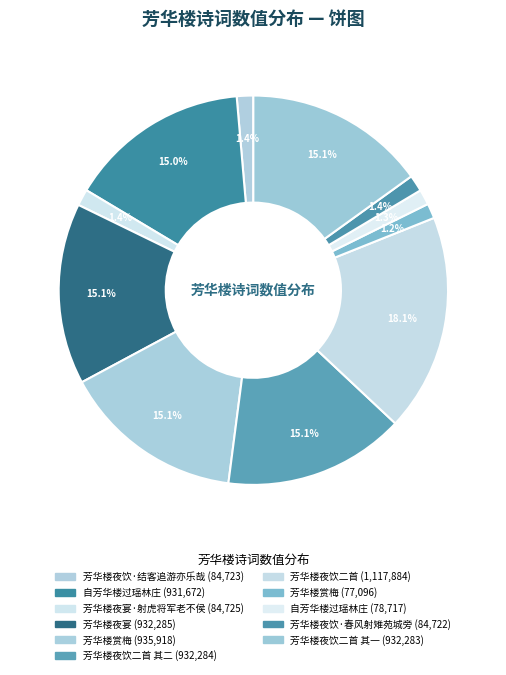

Does any single category account for the majority?

No